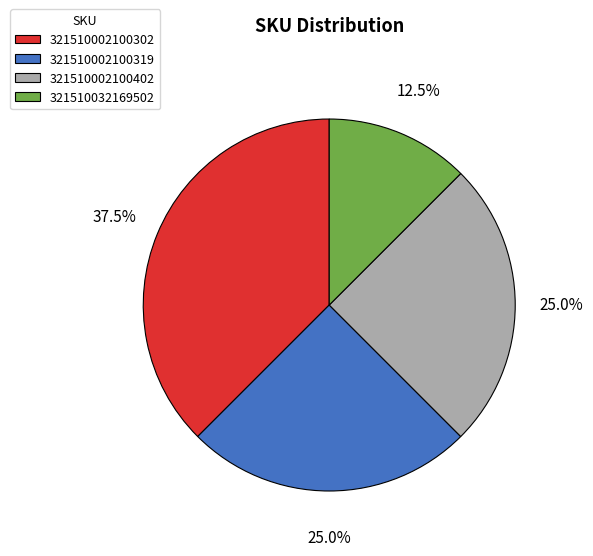

Is there any slice that represents more than half of the pie?

No